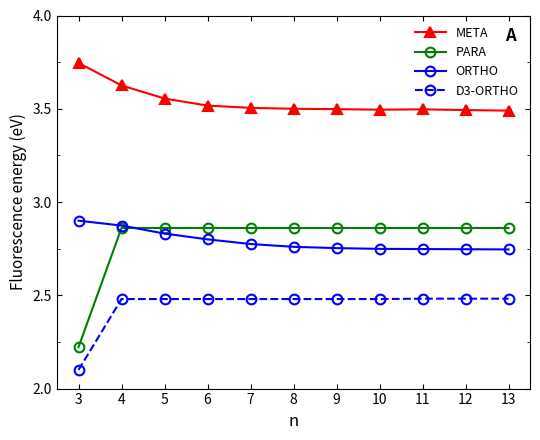

What is the minimum value shown in the chart?

2.1